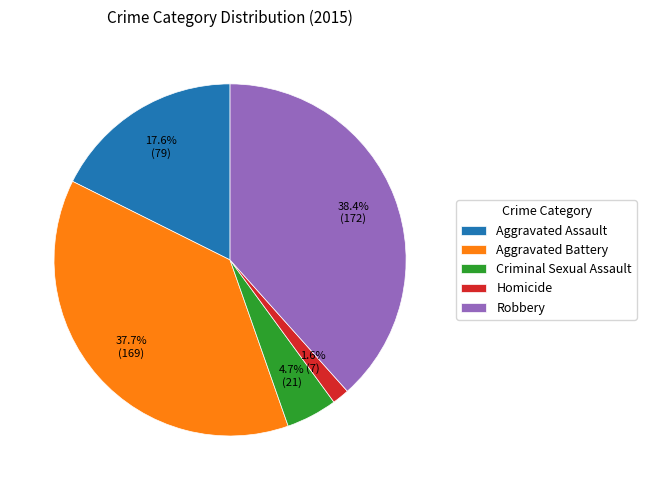

To the nearest percent, what percentage of the pie is Aggravated Assault?

18%